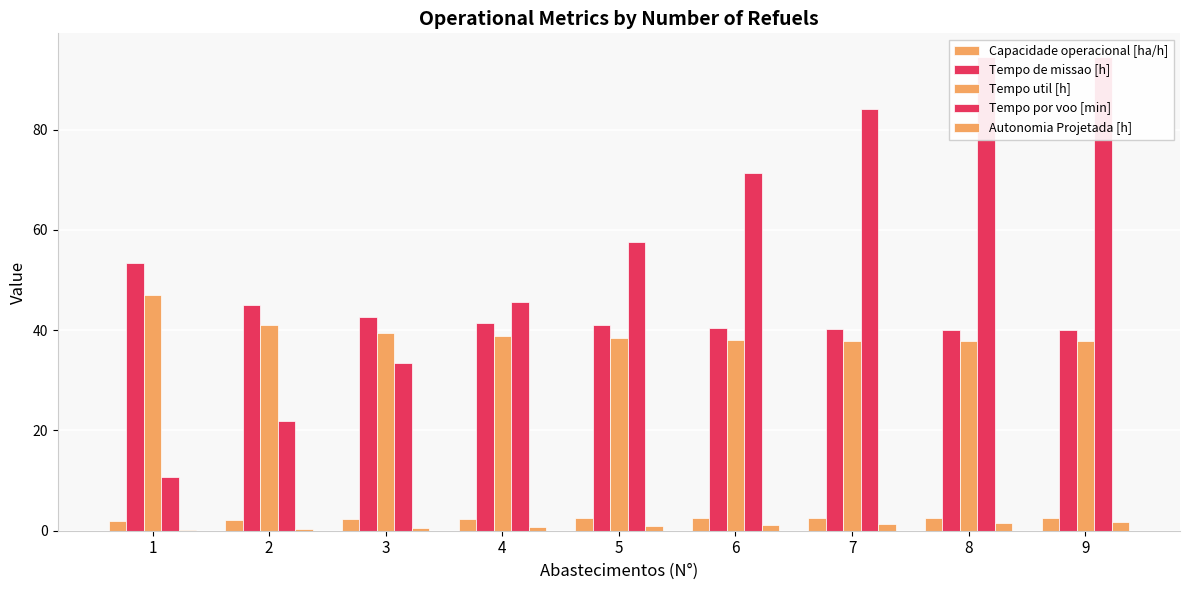

Which series has the largest range (max minus min)?

Tempo por voo [min]